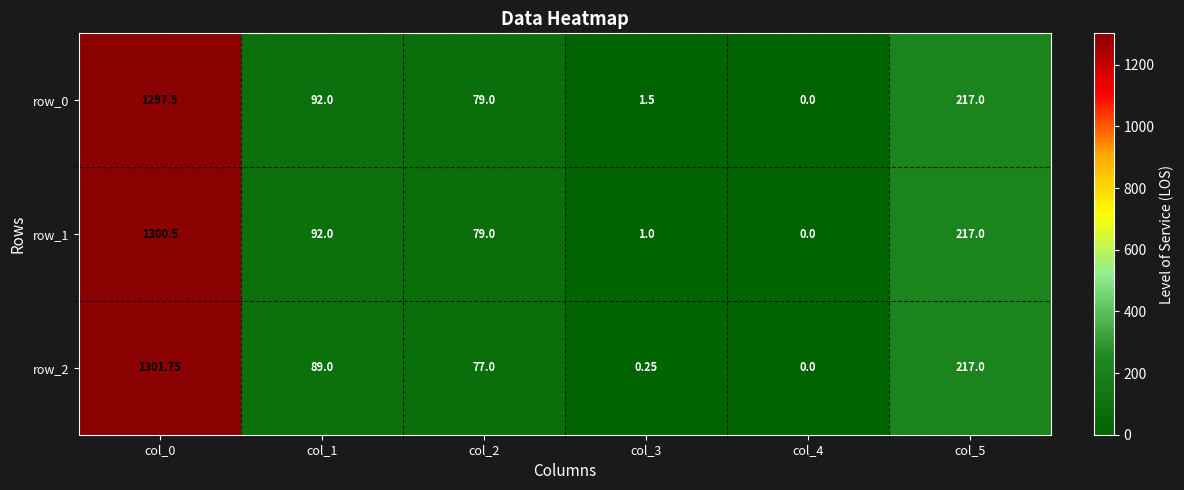

Is the value of row_2 at col_3 greater than the value of row_1 at col_3?

No